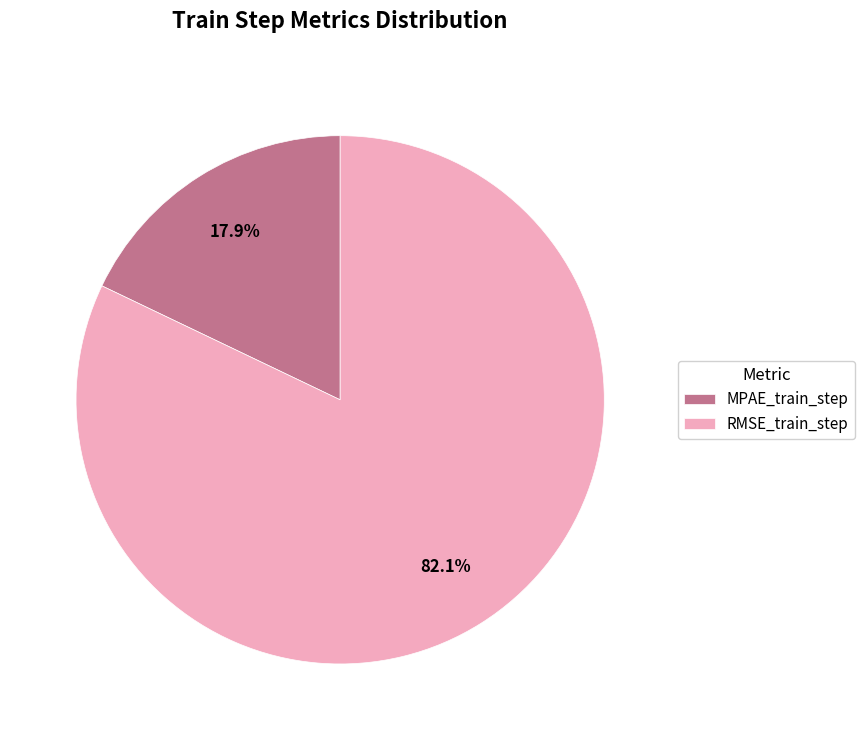

How many slices are in this pie chart?

2